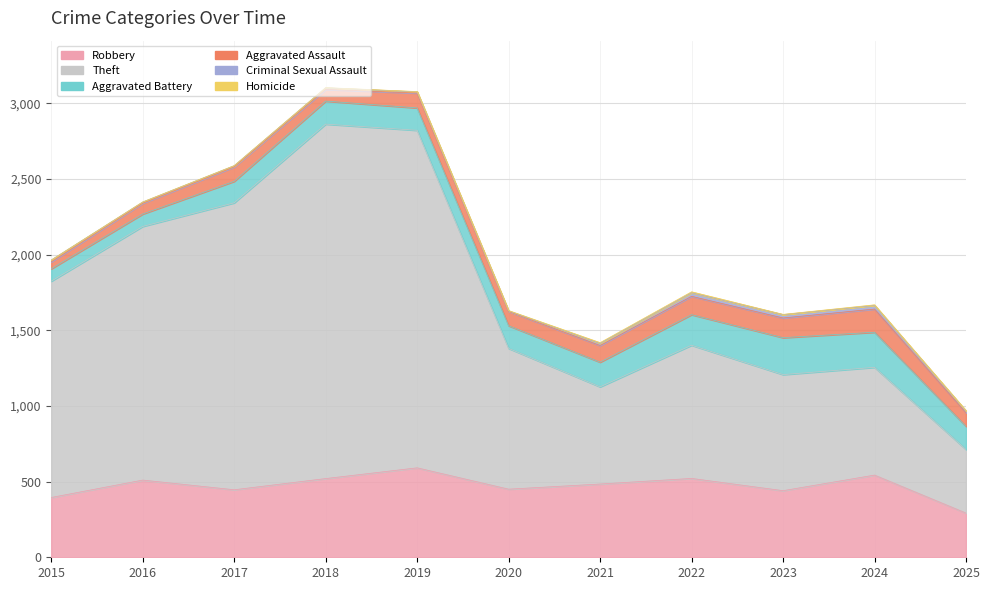

Between 2018 and 2025, which is larger?

2018